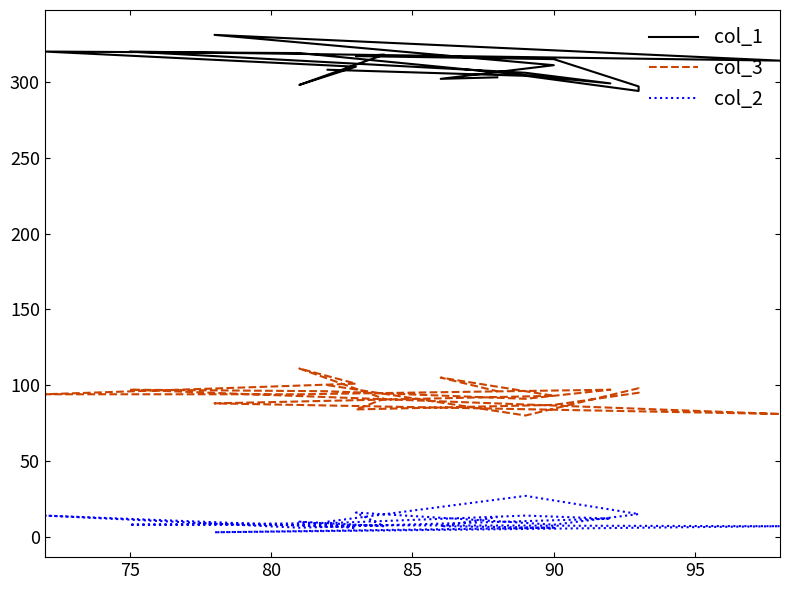

True or false: col_1 and col_3 cross at least once.

False